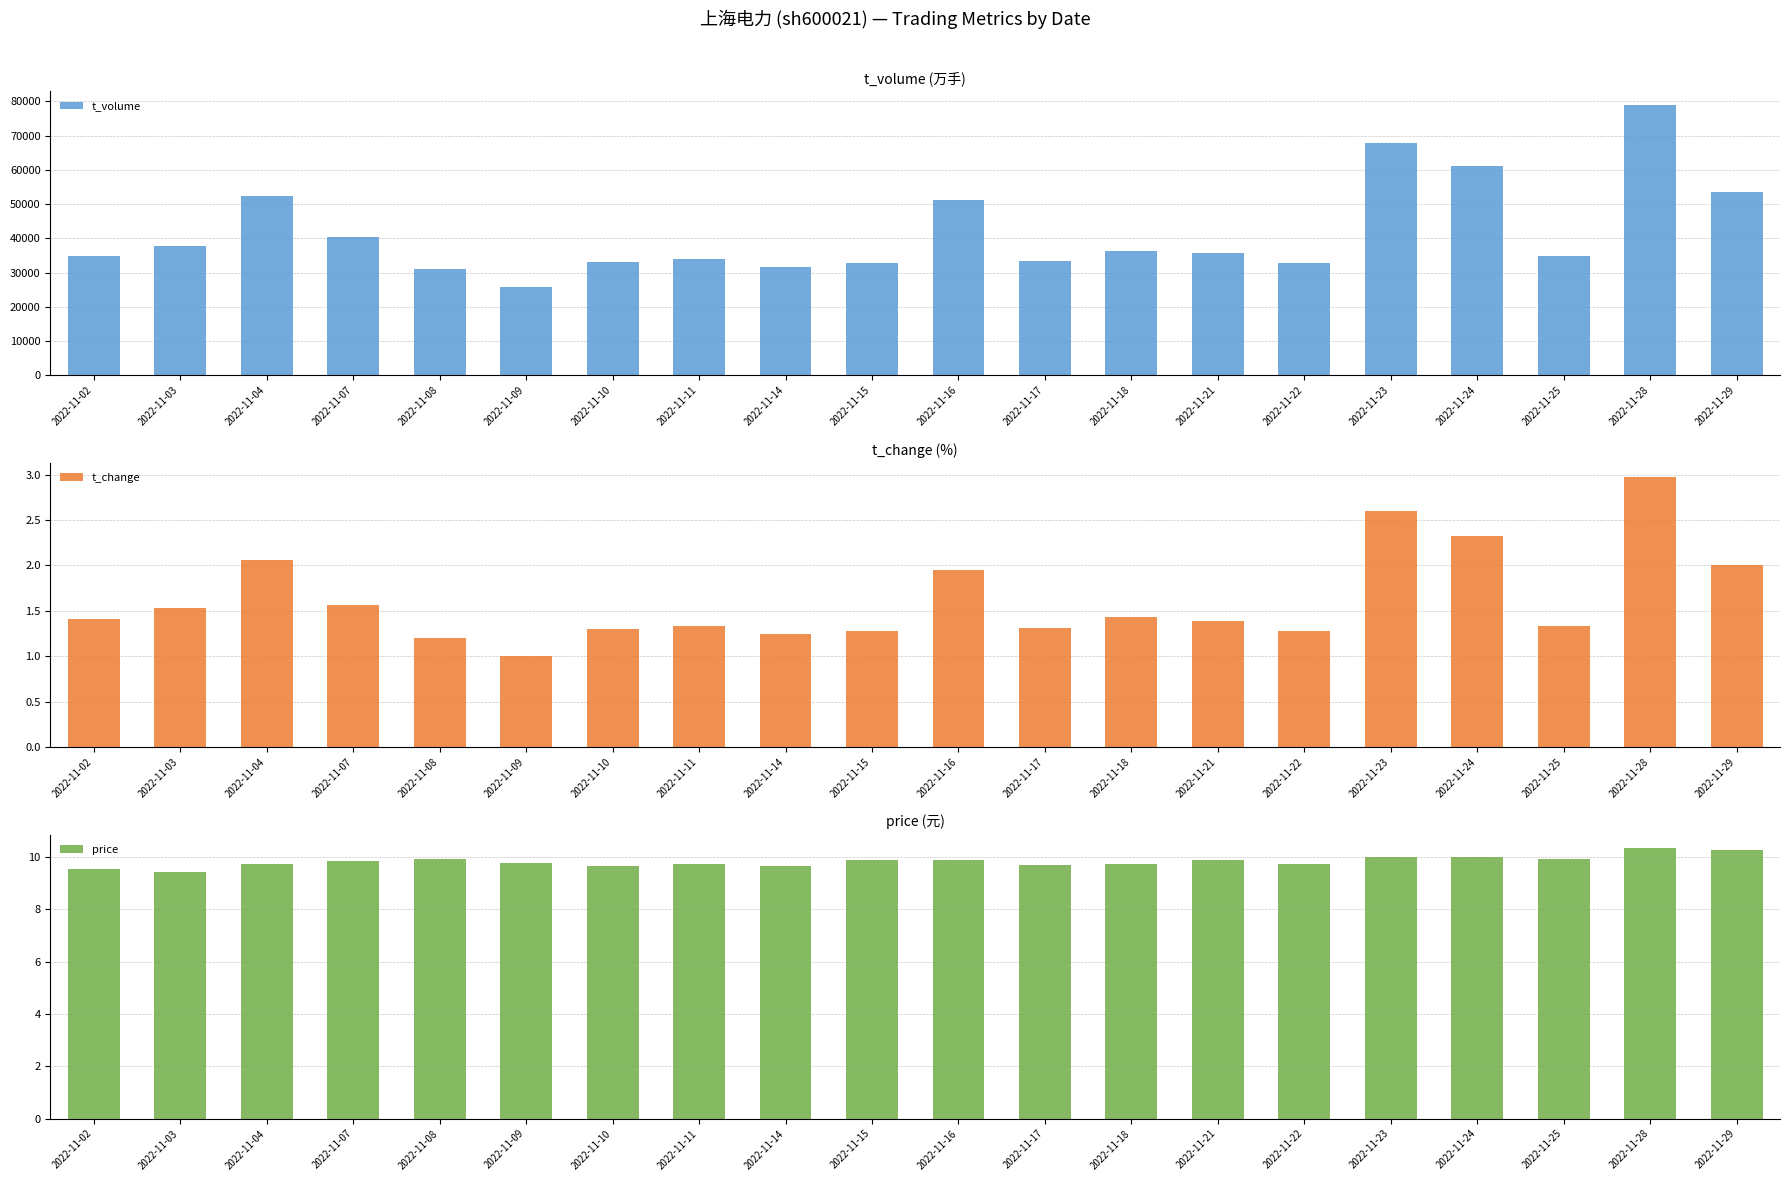

Count the number of categories in the chart.

20